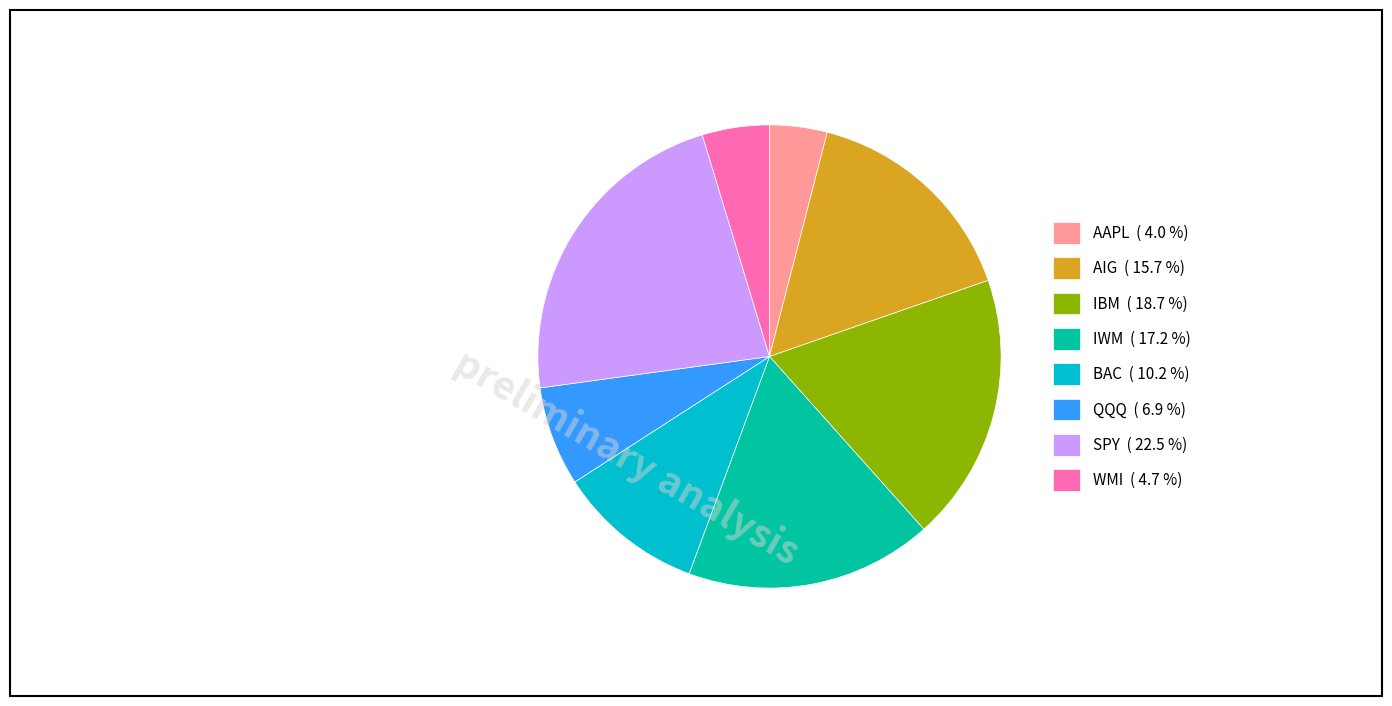

Which has a higher value, SPY ( 22.5 %) or IBM ( 18.7 %)?

SPY ( 22.5 %)